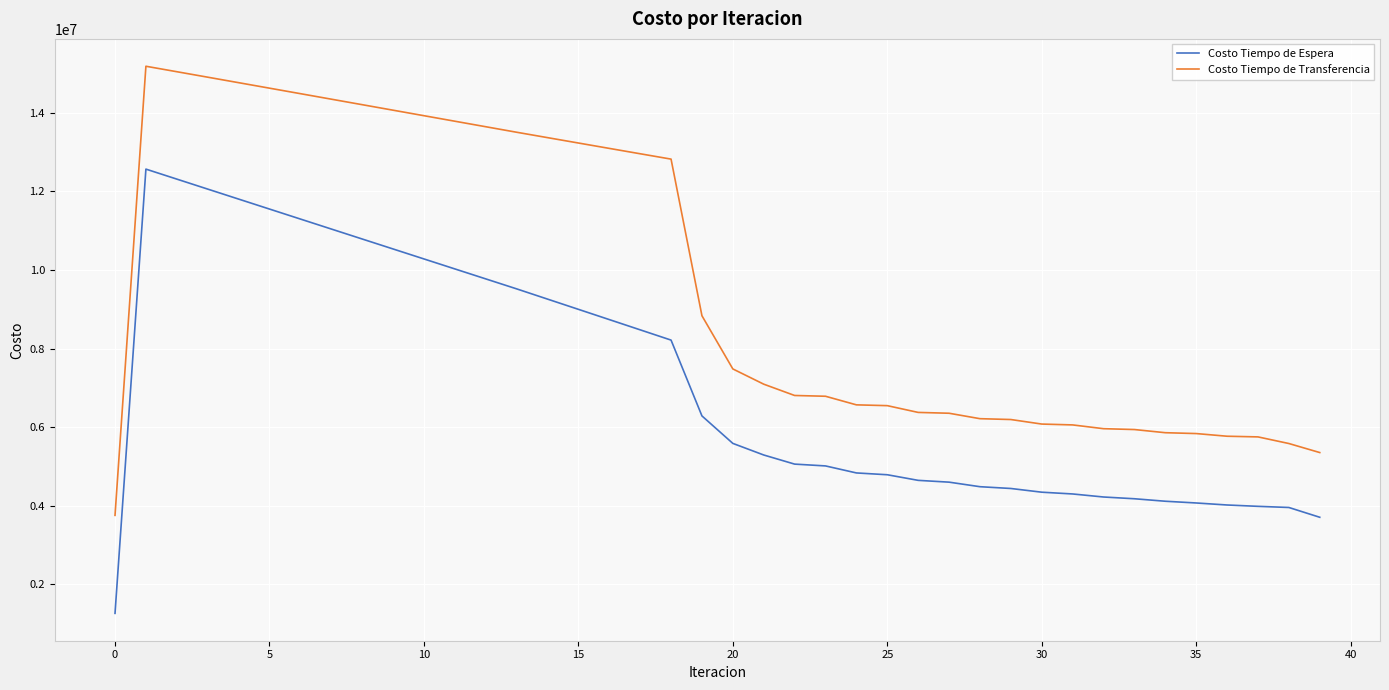

Rank the series by their average value, from lowest to highest.

Costo Tiempo de Espera, Costo Tiempo de Transferencia